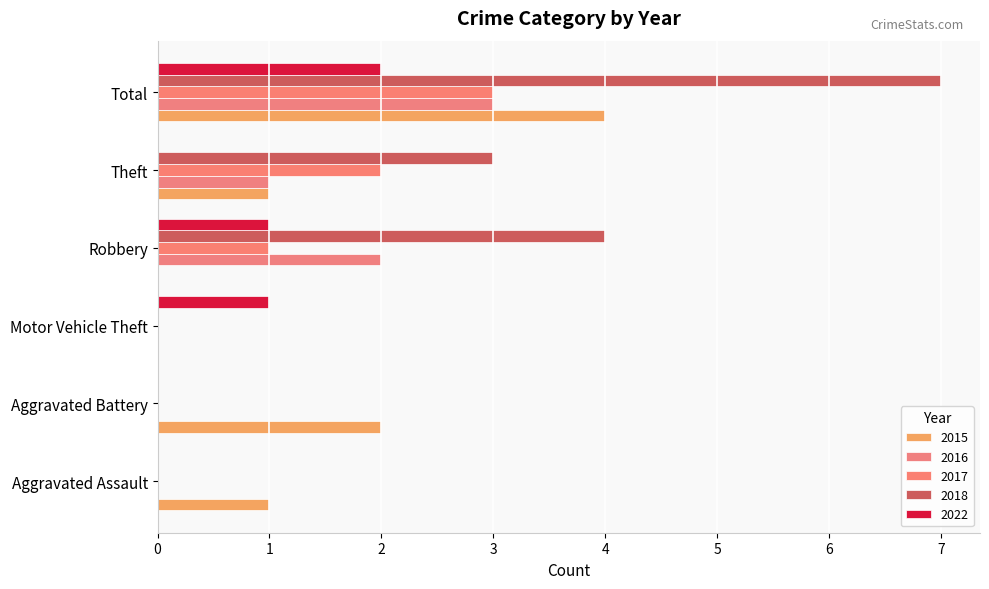

What value does the 2022 series have at Motor Vehicle Theft?

1